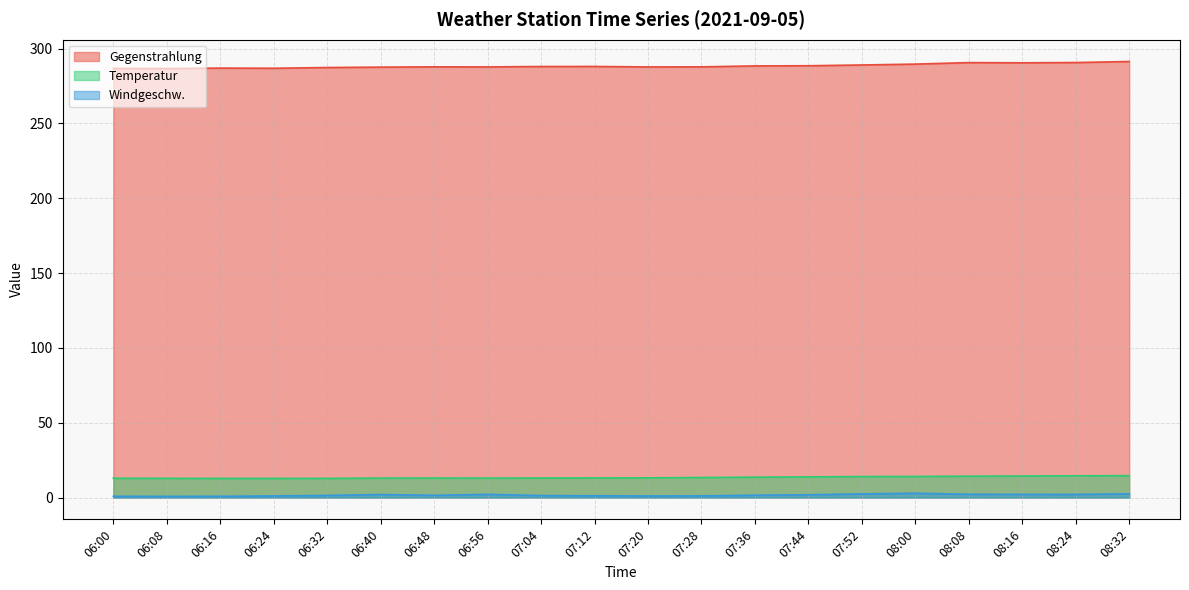

How many lines are shown in the chart?

3